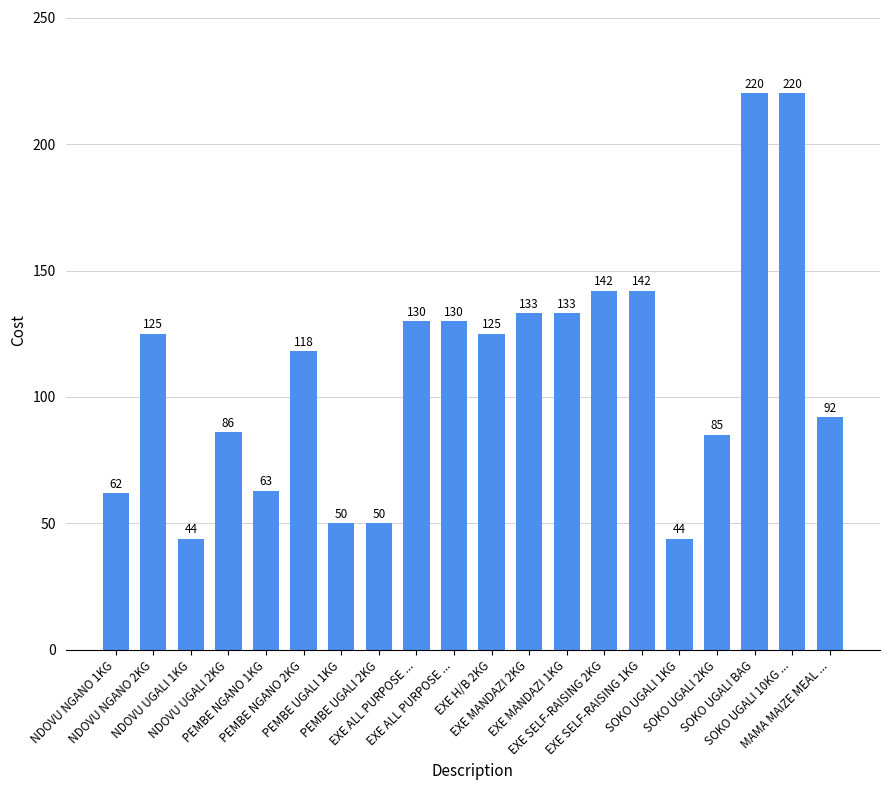

How many data points does each series have?

20